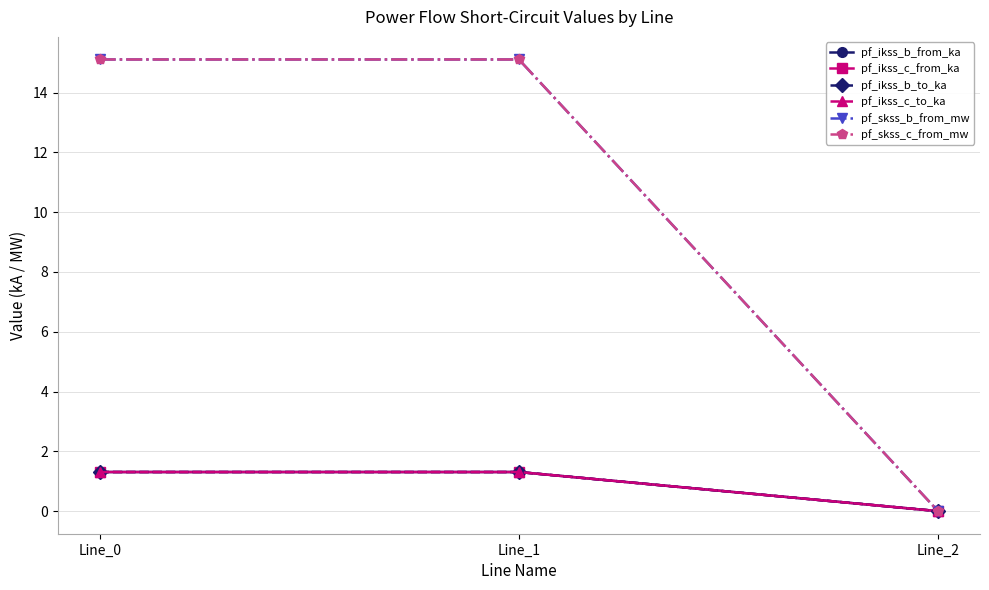

Where is pf_ikss_c_to_ka nearest to the value 0?

Line_2